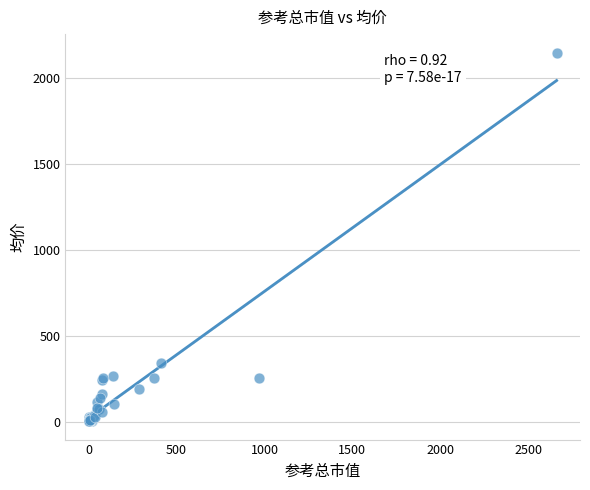

What Y value in the scatter plot is closest to 1076?

342.9